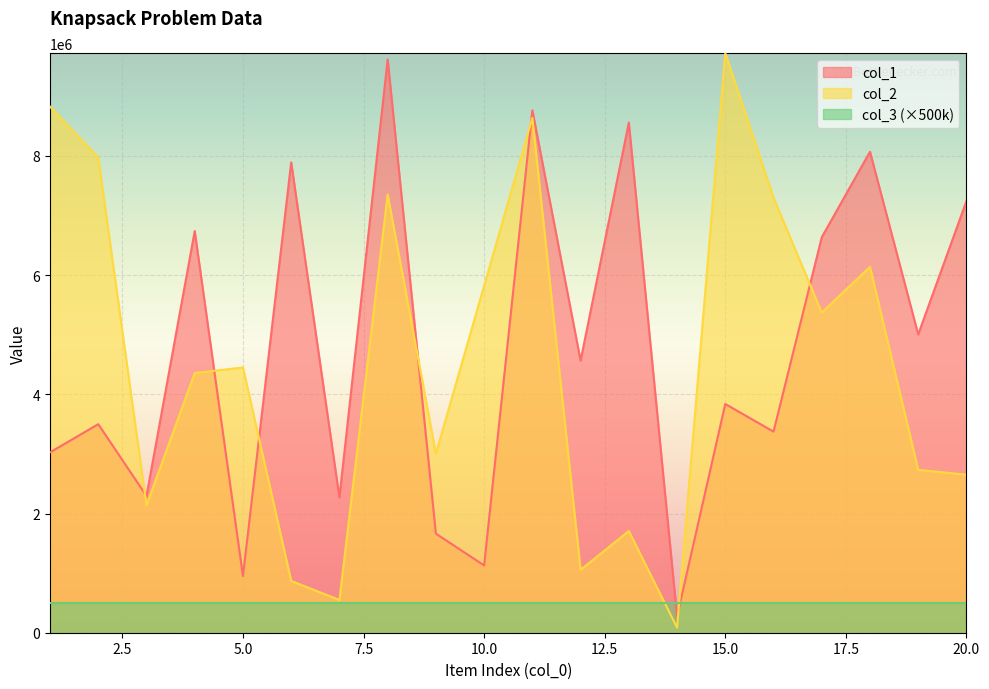

The value of col_2 at 20.0 is 3921737. True or false?

False